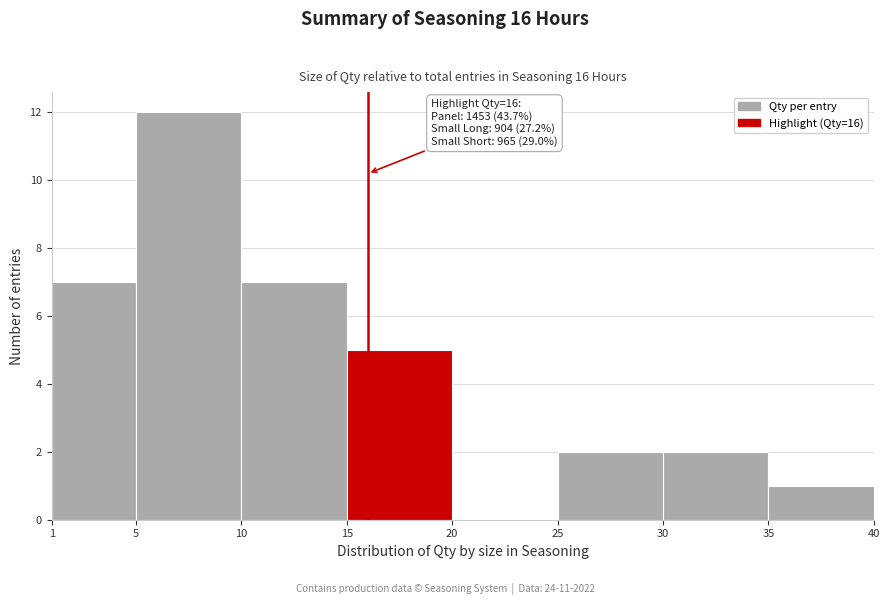

Which range on the x-axis has the tallest bar?

5 to 10